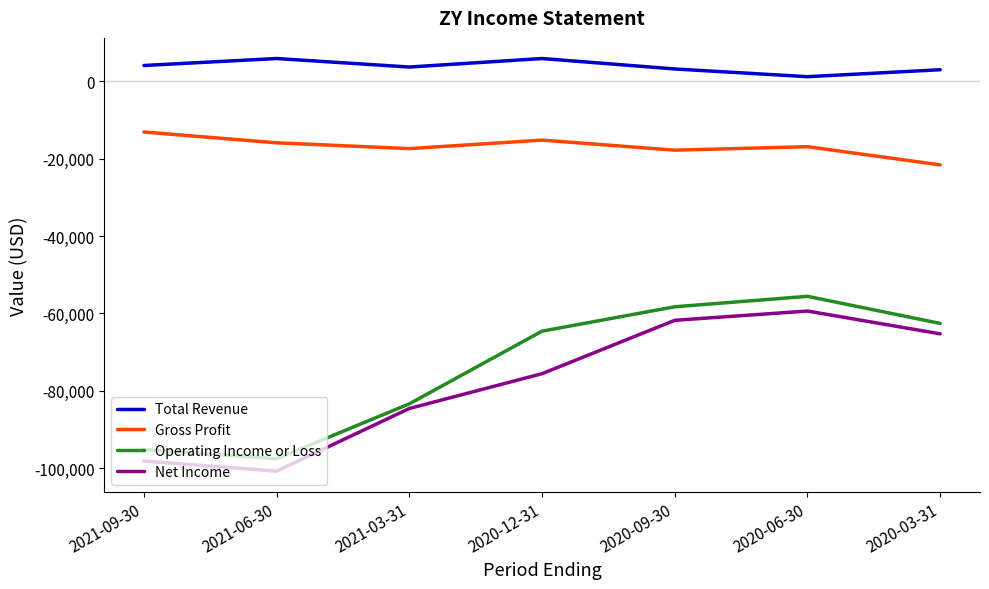

At which category does Net Income reach its first local peak?

2020-06-30